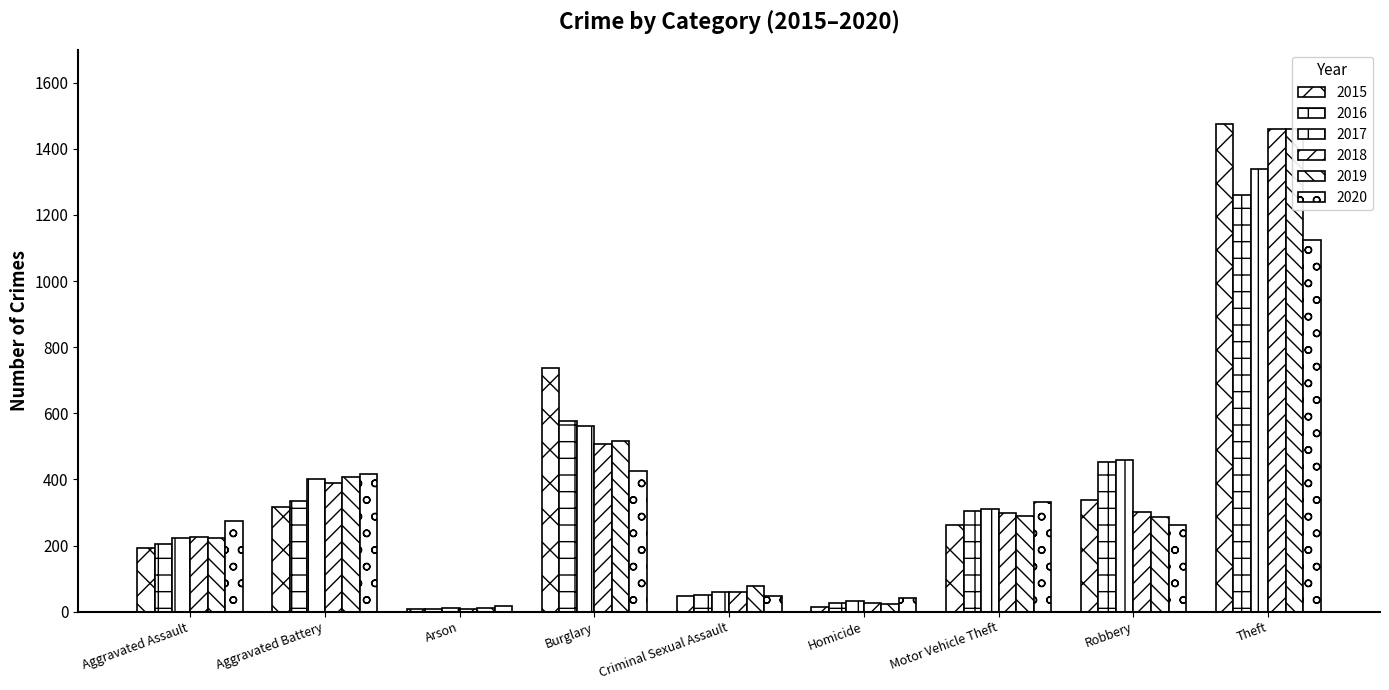

How many values in the 2020 series are below 273?

4